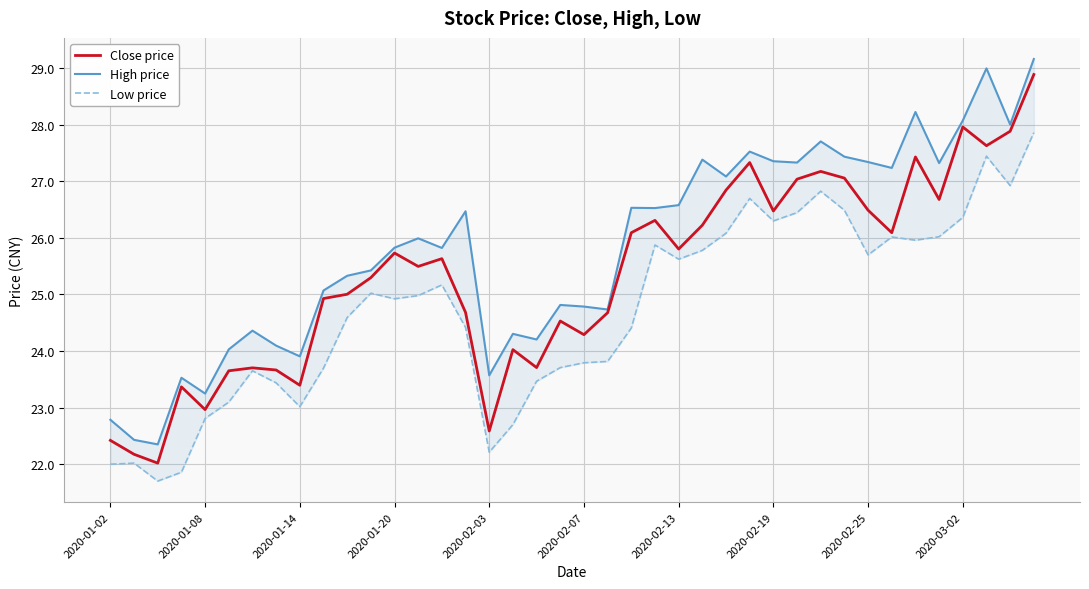

How many lines are shown in the chart?

3